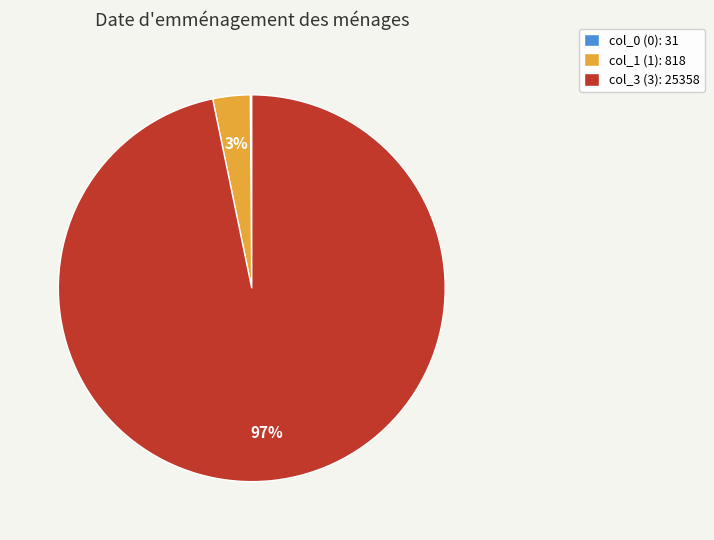

Is it true that col_3 (3): 25358 is 97% of the pie?

True